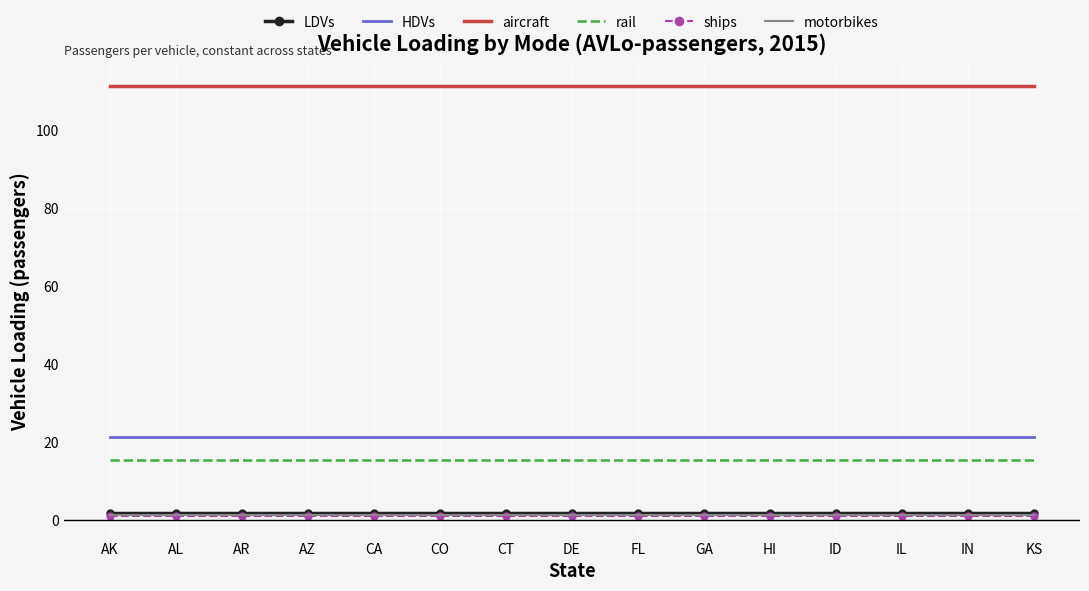

What is the total value across all series at CO?

151.9